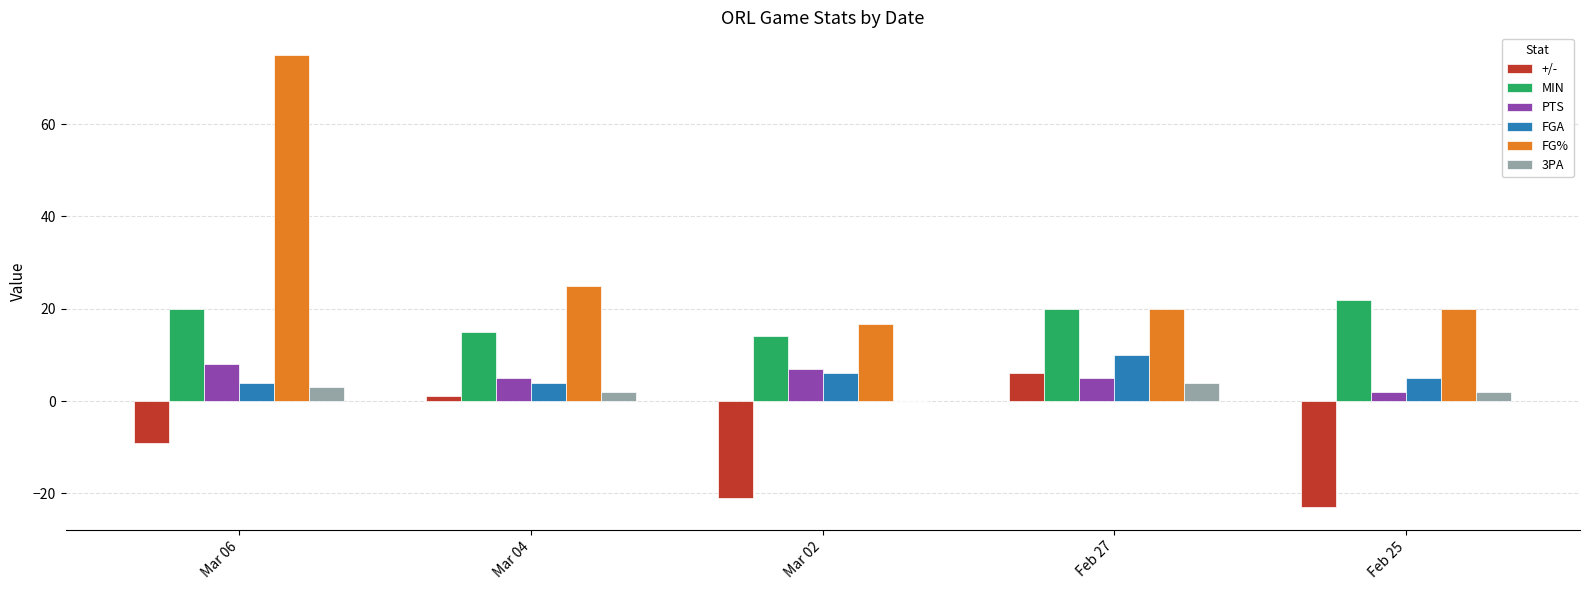

Count the number of categories in the chart.

5